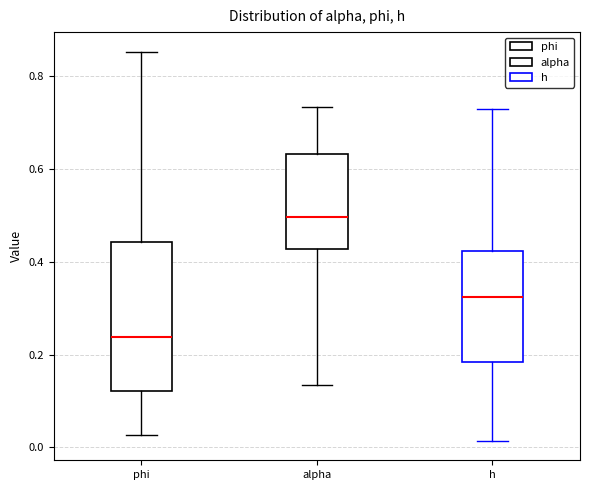

Reading left to right, transcribe this box plot: for each box, give where its median line is, the range the box spans, and where its two whiskers end, as read against the y-axis. The values are not printed on the chart, so give them approximately, as read against the axis.

phi: median 0.24, box 0.12 to 0.44, whiskers 0.02 to 0.86
alpha: median 0.50, box 0.42 to 0.64, whiskers 0.14 to 0.74
h: median 0.32, box 0.18 to 0.42, whiskers 0.02 to 0.72